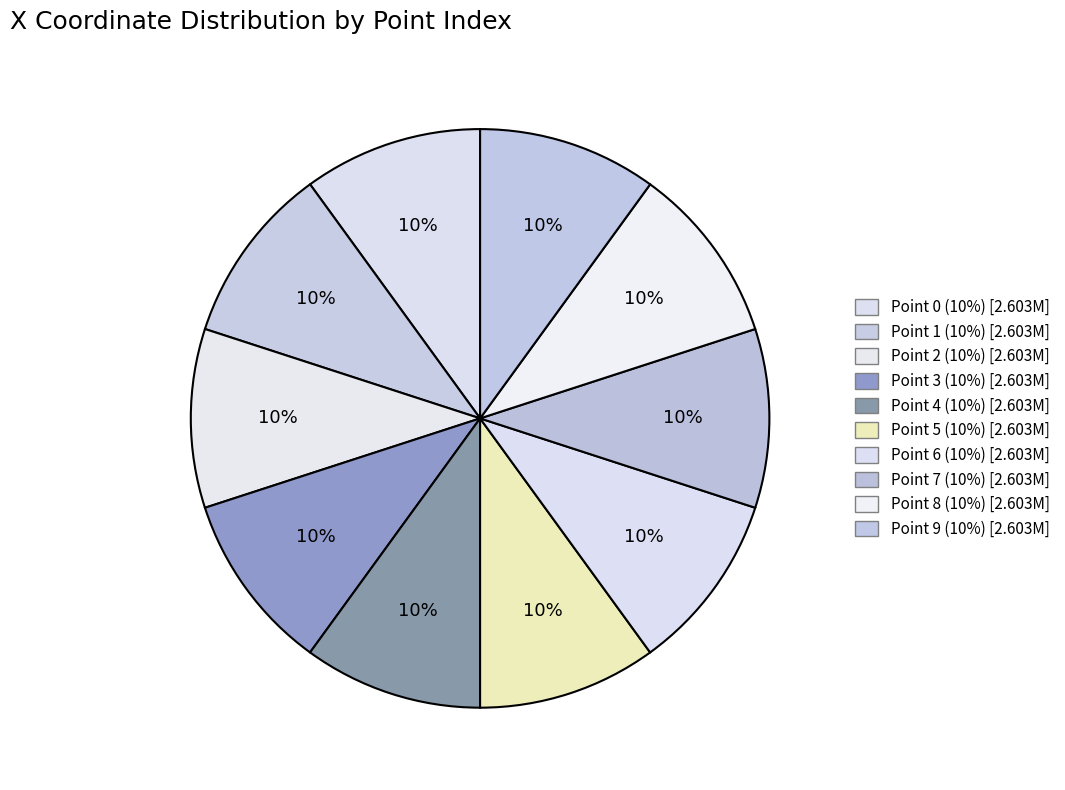

How many segments does this pie chart have?

10